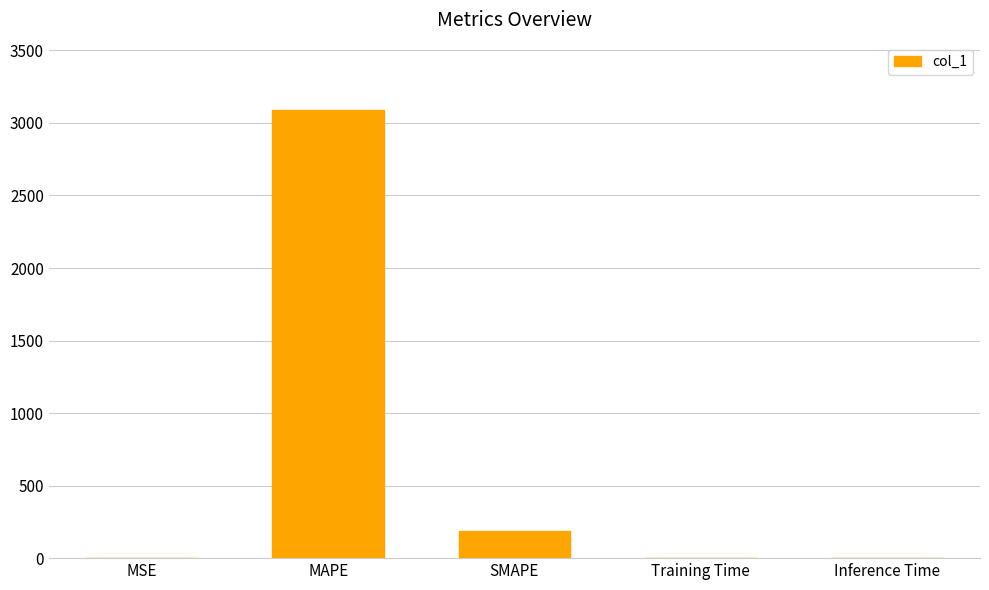

The chart shows a value of 324.6 at SMAPE. True or false?

False